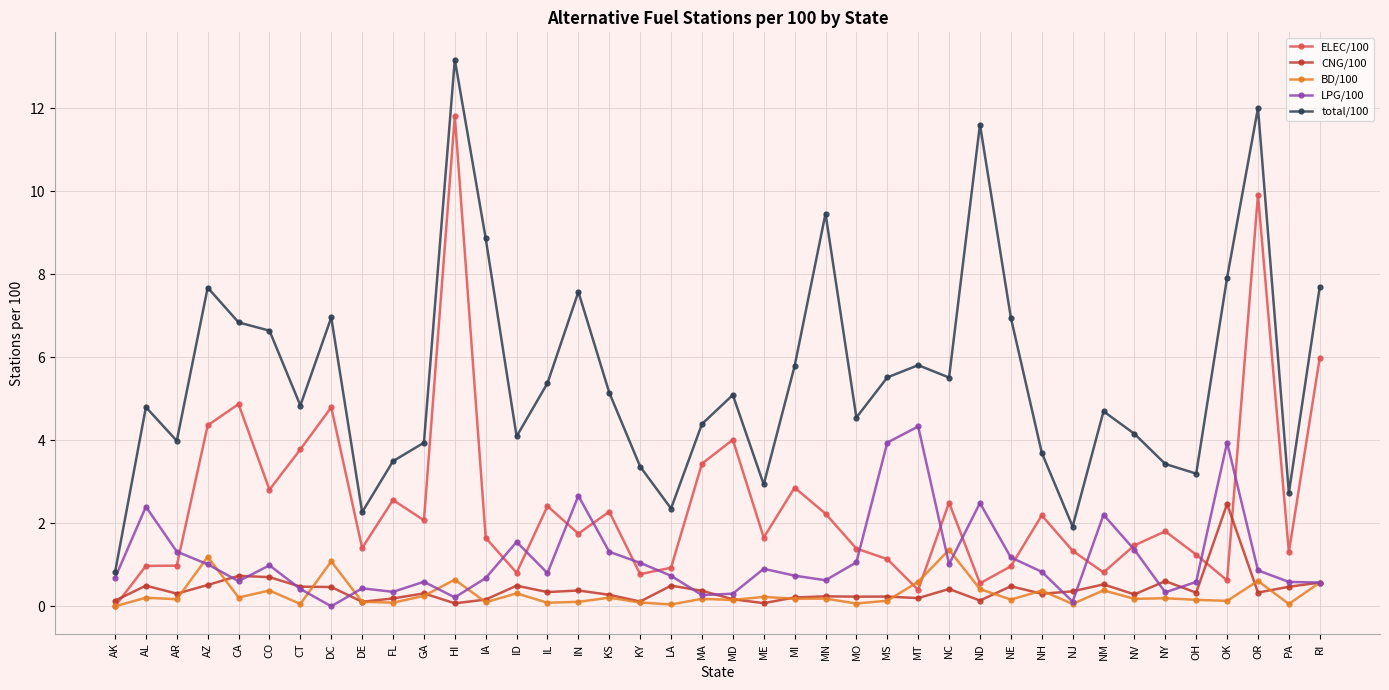

What is the value of the ELEC/100 point at the 17th from the left?

2.3